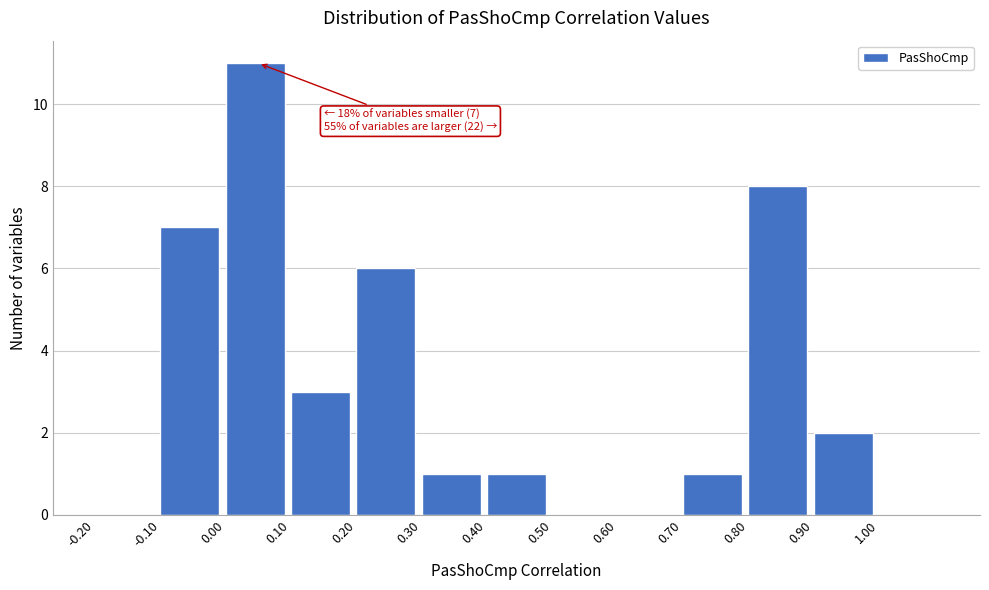

Over which range of the x-axis is the bar tallest?

0.0 to 0.1